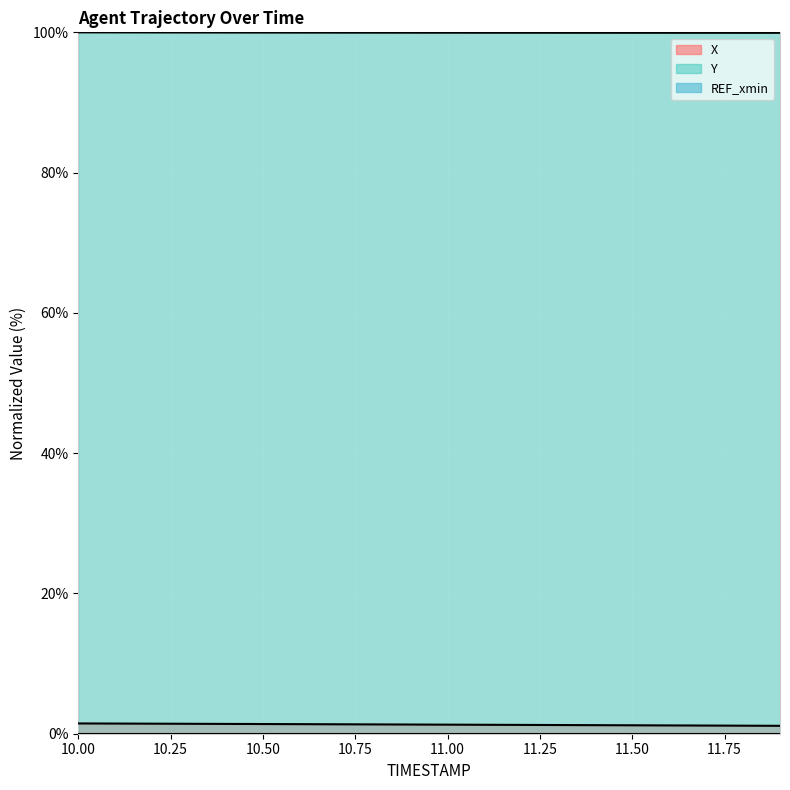

Reading left to right, what are all the values shown in this chart?

X: 10.0=1.5	10.1=1.4	10.2=1.4	10.3=1.4	10.4=1.4	10.5=1.4	10.6=1.4	10.7=1.3	10.8=1.3	10.9=1.3	11.0=1.3	11.1=1.3	11.2=1.3	11.3=1.2	11.4=1.2	11.5=1.2	11.6=1.2	11.7=1.2	11.8=1.1	11.9=1.1
Y: 10.0=100.0	10.1=100.0	10.2=100.0	10.3=100.0	10.4=100.0	10.5=100.0	10.6=100.0	10.7=100.0	10.8=100.0	10.9=100.0	11.0=99.9	11.1=99.9	11.2=99.9	11.3=99.9	11.4=99.9	11.5=99.9	11.6=99.9	11.7=99.9	11.8=99.9	11.9=99.9